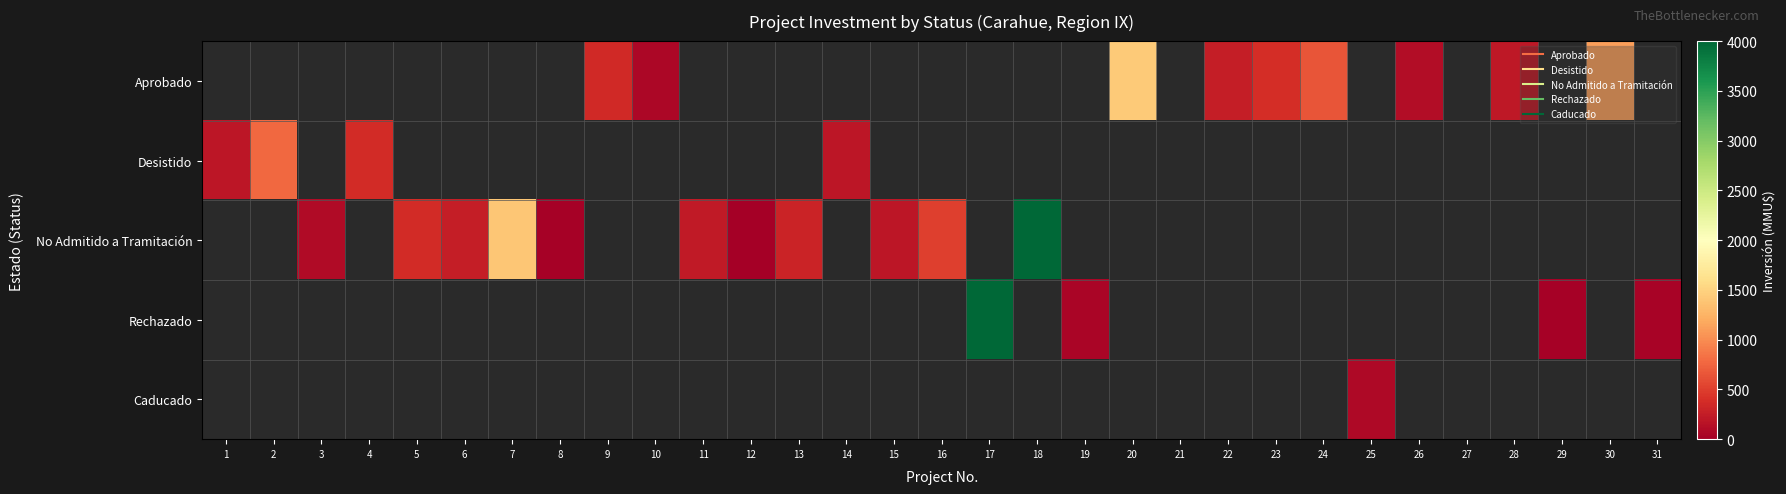

Is it true that Desistido equals 654.5 at 4?

False